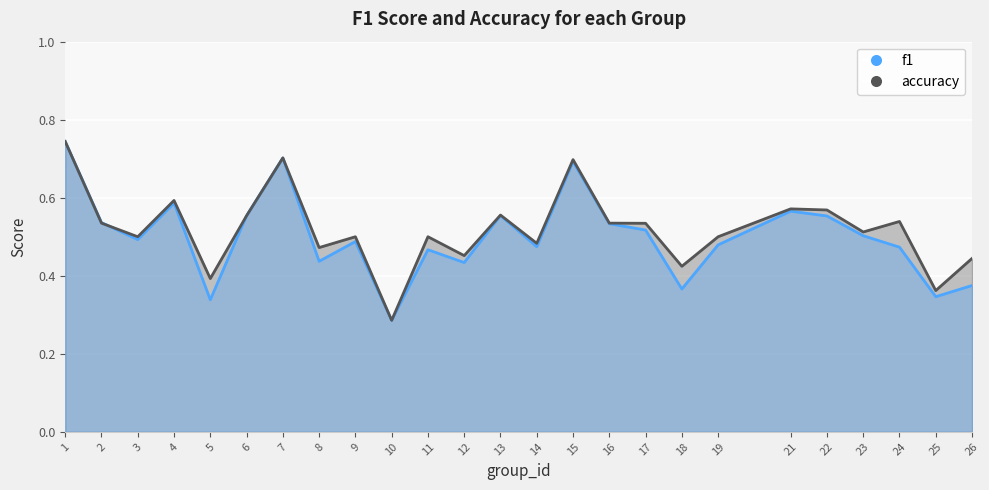

Where do f1 and accuracy first cross each other?

2 and 3